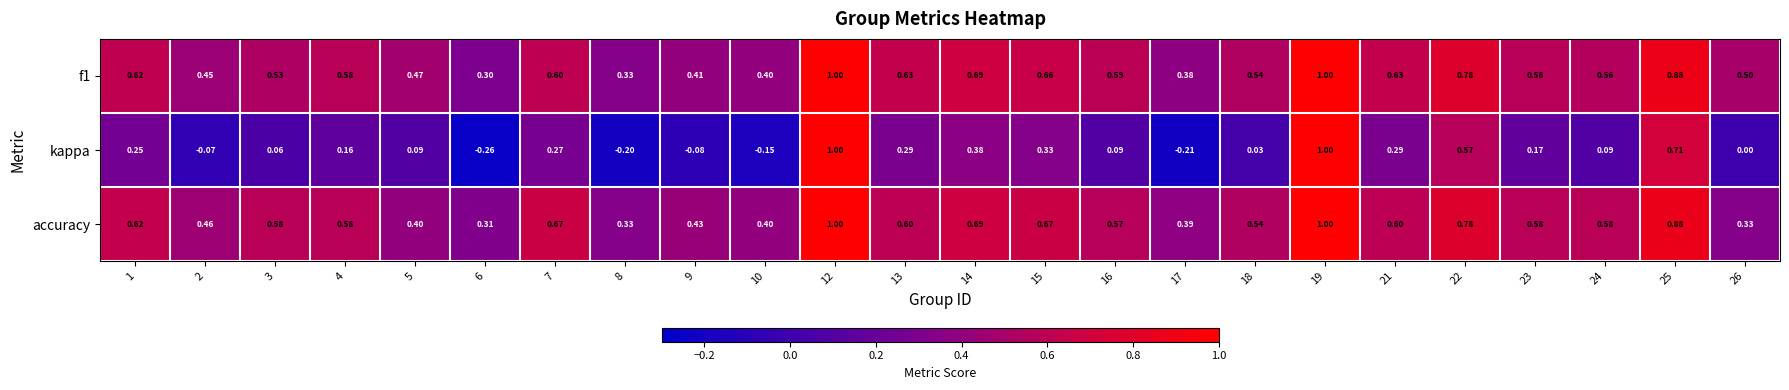

Is the value of kappa at 8 greater than the value of accuracy at 15?

No